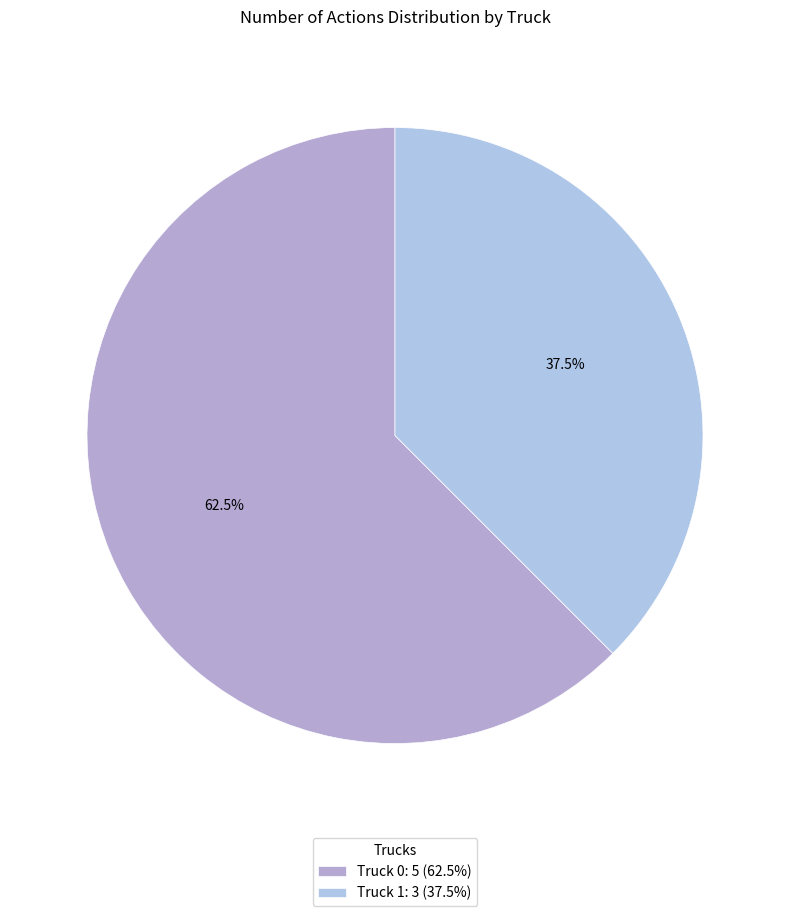

To the nearest percent, what percentage of the pie is Truck 0?

62%